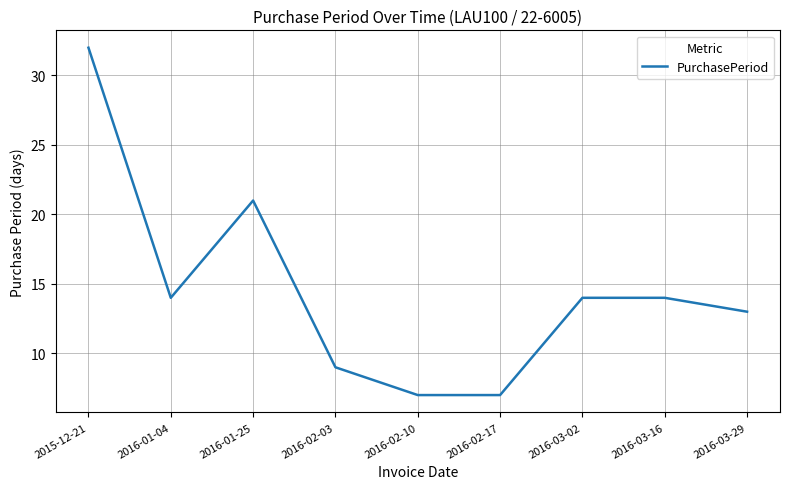

Reading left to right, what are all the values shown in this chart?

2015-12-21=32	2016-01-04=14	2016-01-25=21	2016-02-03=9	2016-02-10=7	2016-02-17=7	2016-03-02=14	2016-03-16=14	2016-03-29=13